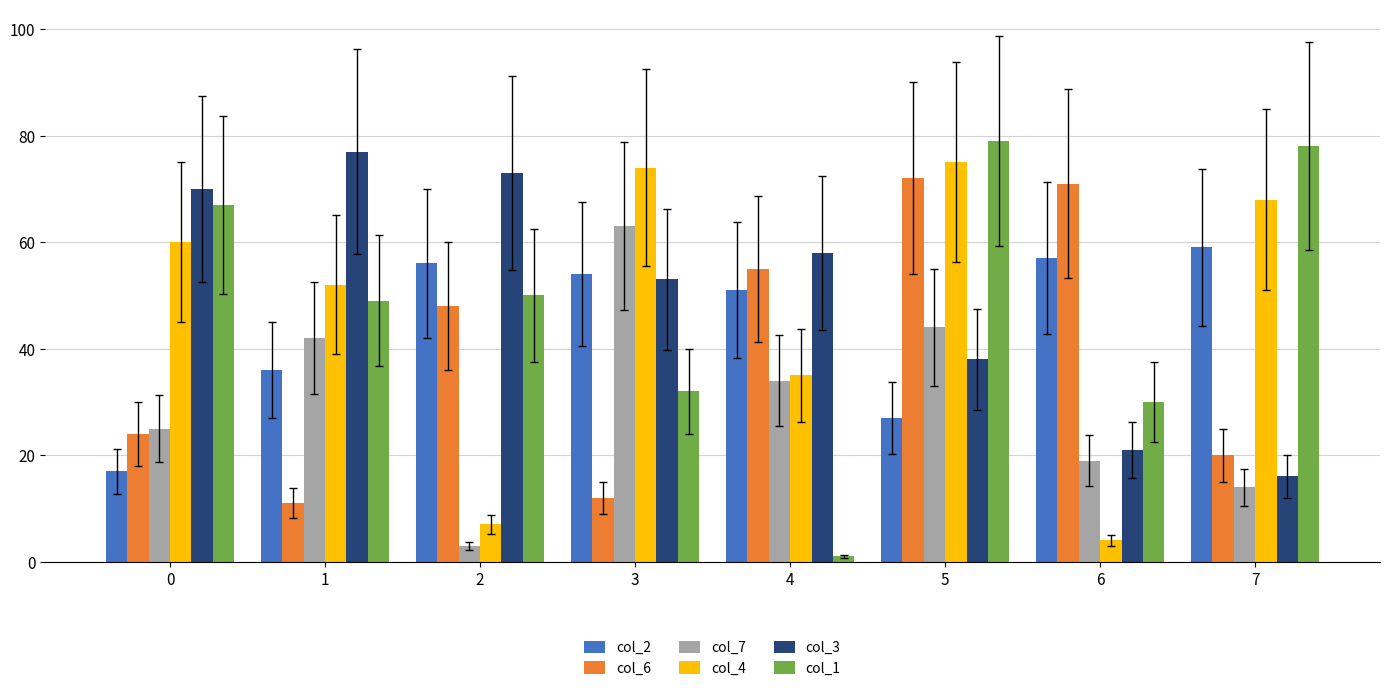

Reading left to right, list all the values displayed in this chart.

col_2: 0=17	1=36	2=56	3=54	4=51	5=27	6=57	7=59
col_6: 0=24	1=11	2=48	3=12	4=55	5=72	6=71	7=20
col_7: 0=25	1=42	2=3	3=63	4=34	5=44	6=19	7=14
col_4: 0=60	1=52	2=7	3=74	4=35	5=75	6=4	7=68
col_3: 0=70	1=77	2=73	3=53	4=58	5=38	6=21	7=16
col_1: 0=67	1=49	2=50	3=32	4=1	5=79	6=30	7=78